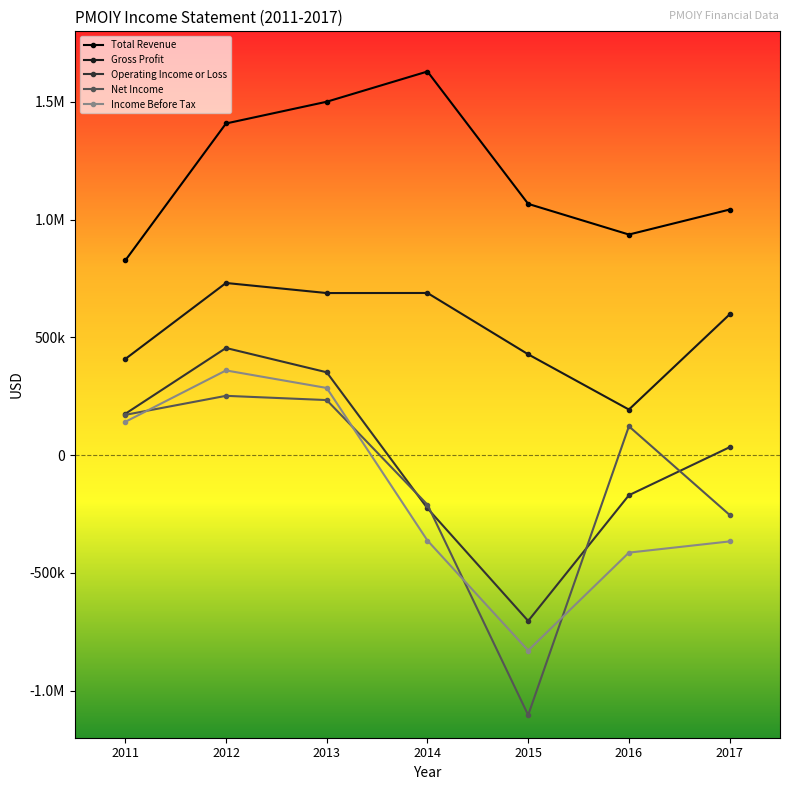

What are all the series names shown in the legend?

Total Revenue, Gross Profit, Operating Income or Loss, Net Income, Income Before Tax